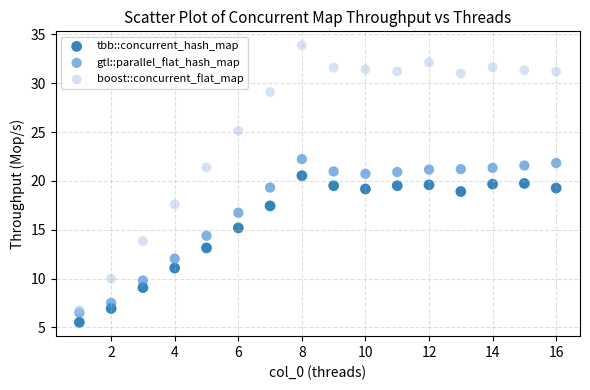

What are all the series names shown in the legend?

tbb::concurrent_hash_map, gtl::parallel_flat_hash_map, boost::concurrent_flat_map